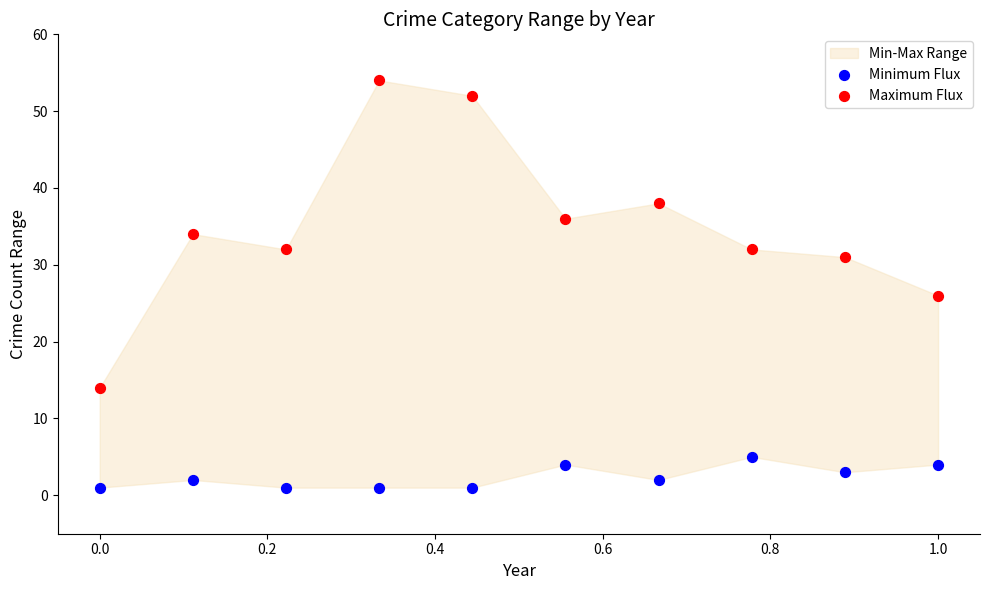

Which series reaches the minimum Y coordinate?

Minimum Flux